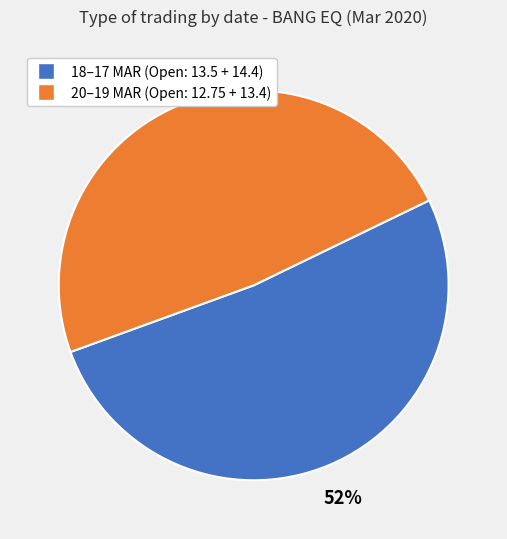

How many segments does this pie chart have?

2